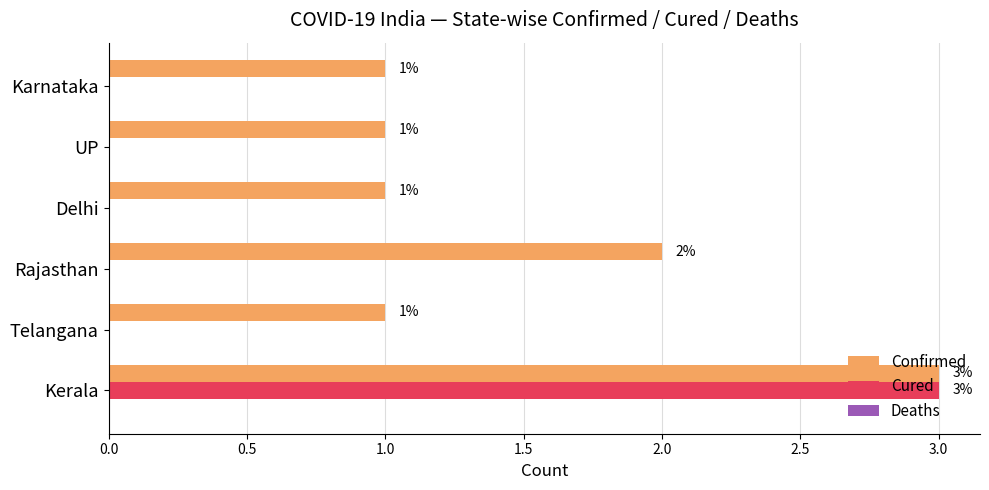

Which series changed the most between Rajasthan and UP?

Confirmed